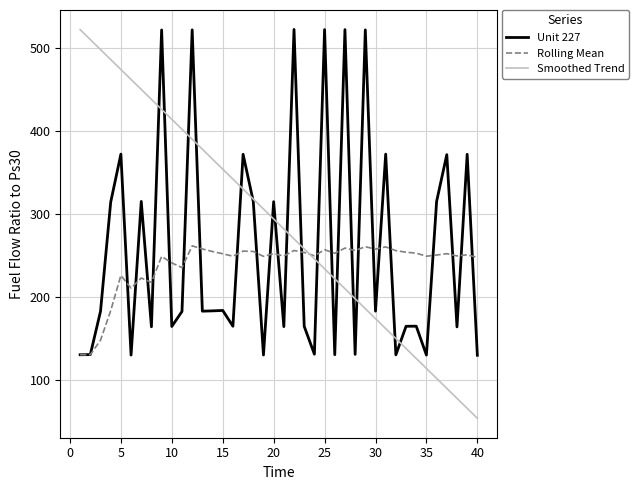

Is this an area chart (filled region under the line)?

No